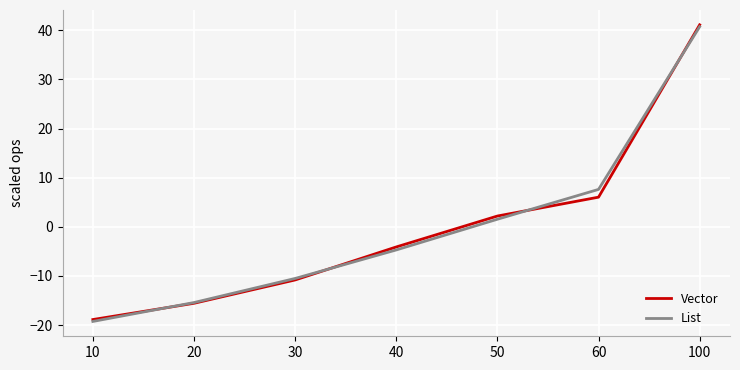

Between 30 and 60, which series saw the biggest shift?

List